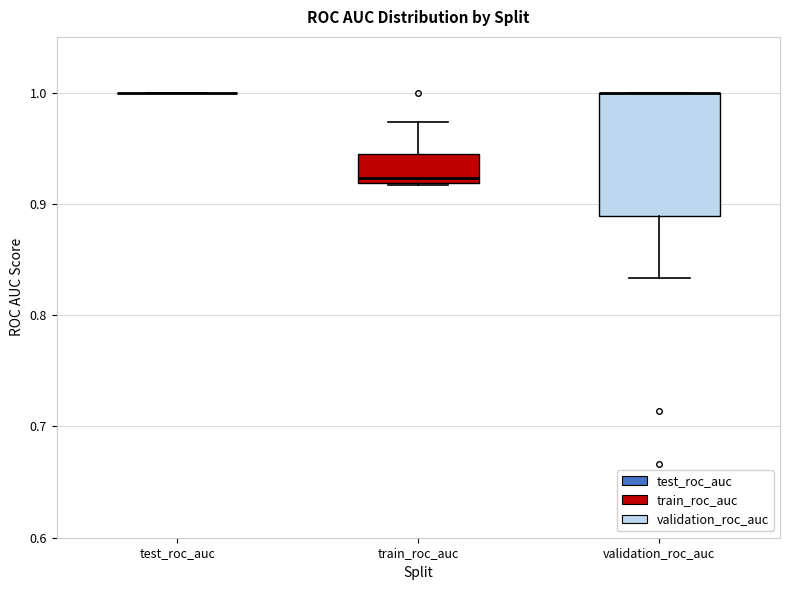

Reading left to right, transcribe this box plot: for each box, give where its median line is, the range the box spans, and where its two whiskers end, as read against the y-axis. The values are not printed on the chart, so give them approximately, as read against the axis.

test_roc_auc: box collapsed to a line at 1.00, whiskers 1.00 to 1.00
train_roc_auc: median 0.92 (just above the box's lower edge), box 0.92 to 0.94, whiskers 0.92 to 0.97
validation_roc_auc: median 1.00 (drawn on the box's upper edge), box 0.89 to 1.00, whiskers 0.83 to 1.00